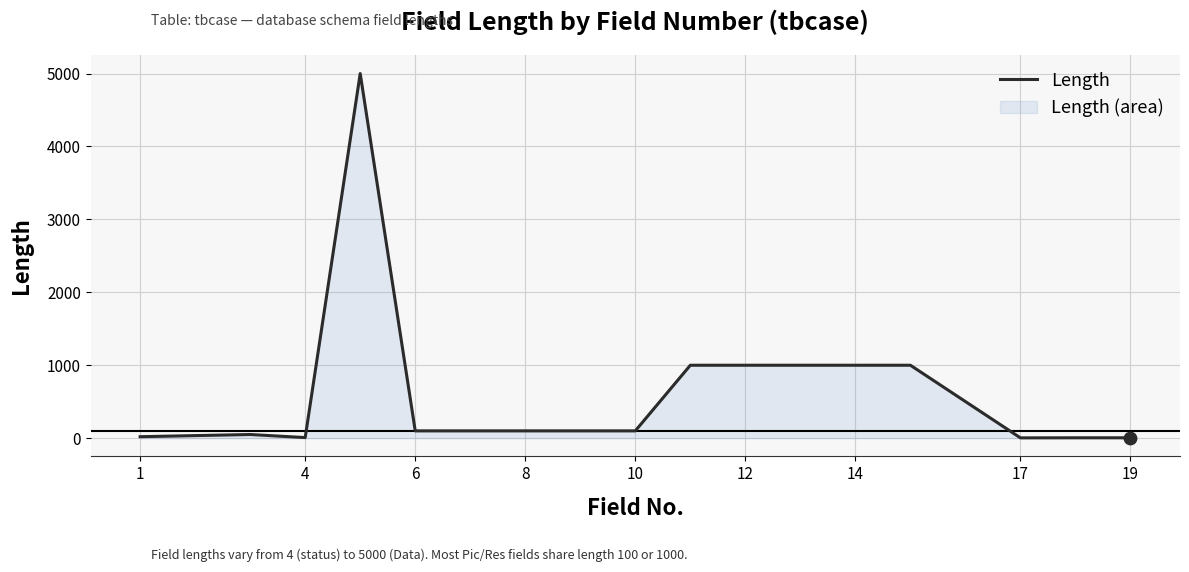

What is the change in value from 10 to 17?

-96